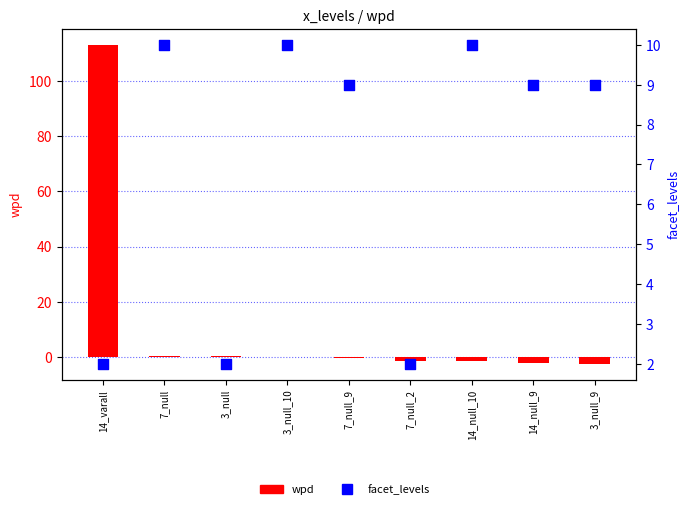

What are all the series names shown in the legend?

wpd, facet_levels